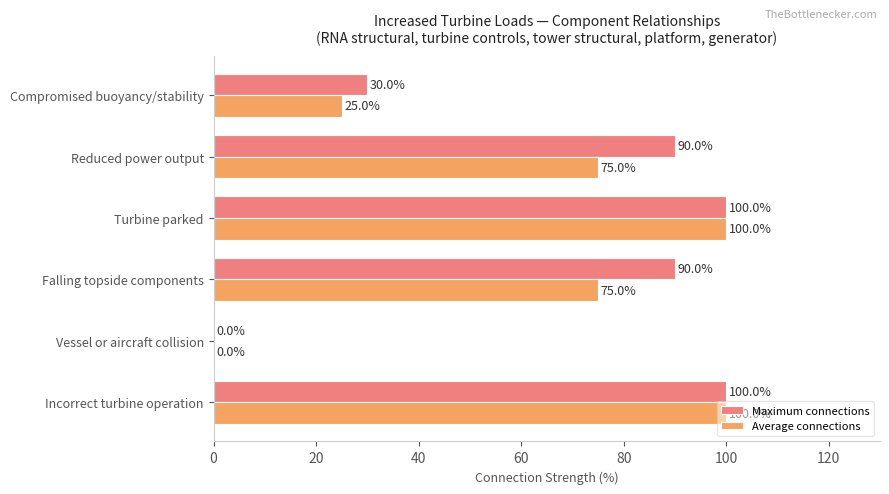

Which series changed the most between Turbine parked and Compromised buoyancy/stability?

Average connections